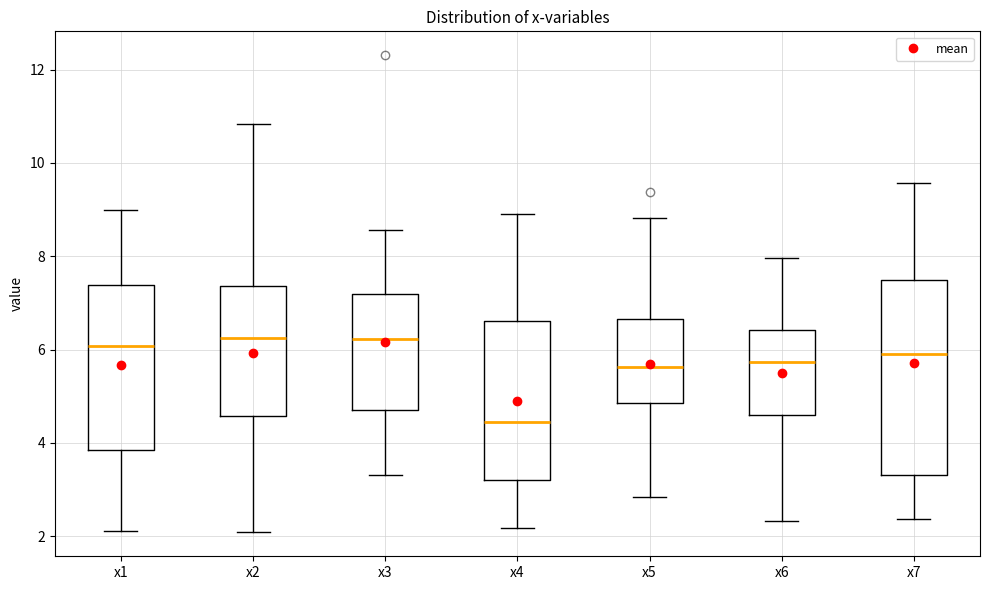

Where does the upper whisker of the box for x7 end on the y-axis? The values are not printed on the chart, so give them approximately, as read against the axis.

9.6